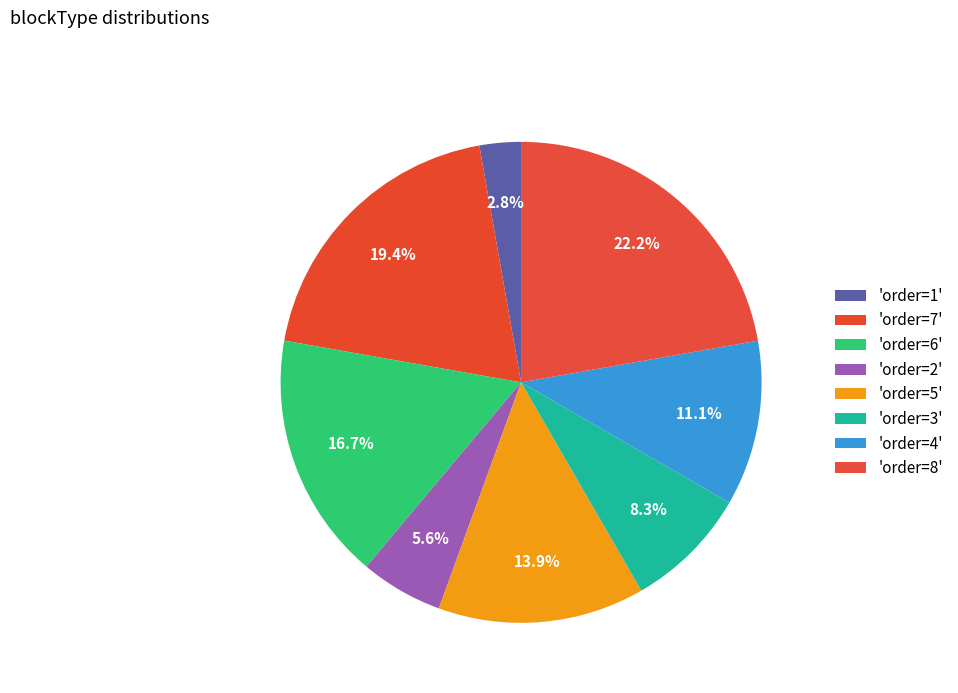

How many segments does this pie chart have?

8